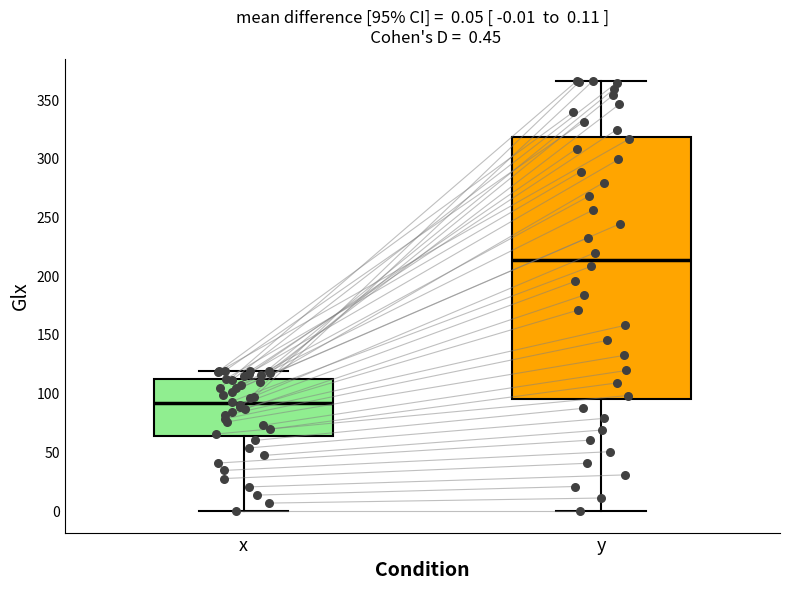

Which box is the tallest, from its lower edge to its upper edge?

y